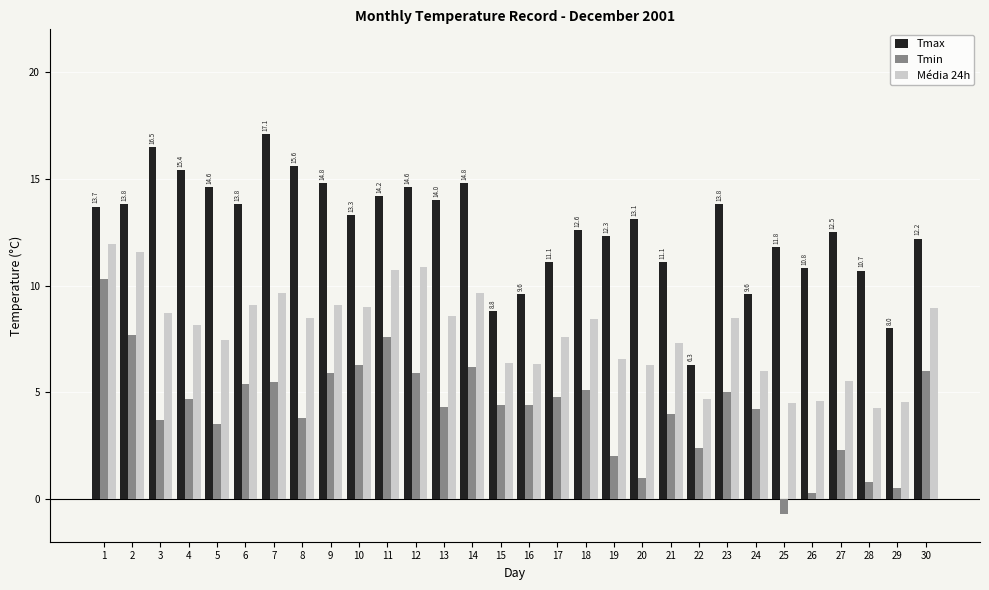

What is the lowest value of the Tmax series?

6.3